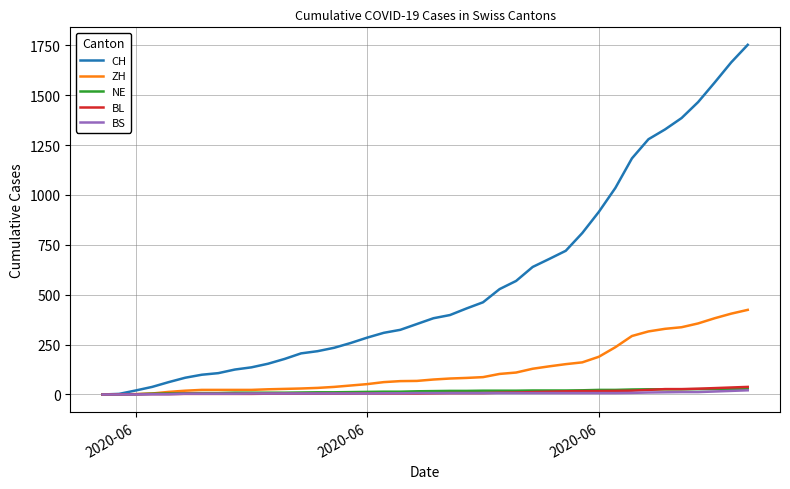

How many lines are shown in the chart?

5